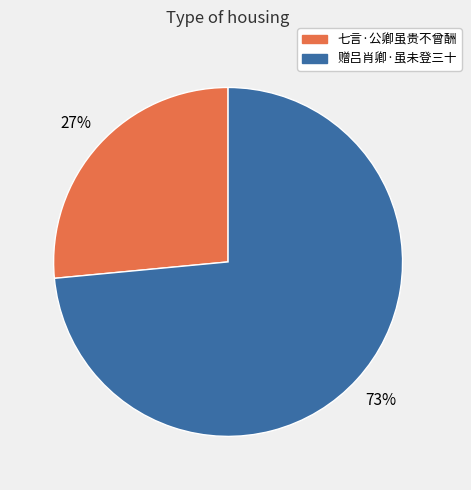

What is the ratio of the value at 七言·公卿虽贵不曾酬 to the value at 赠吕肖卿·虽未登三十?

0.4